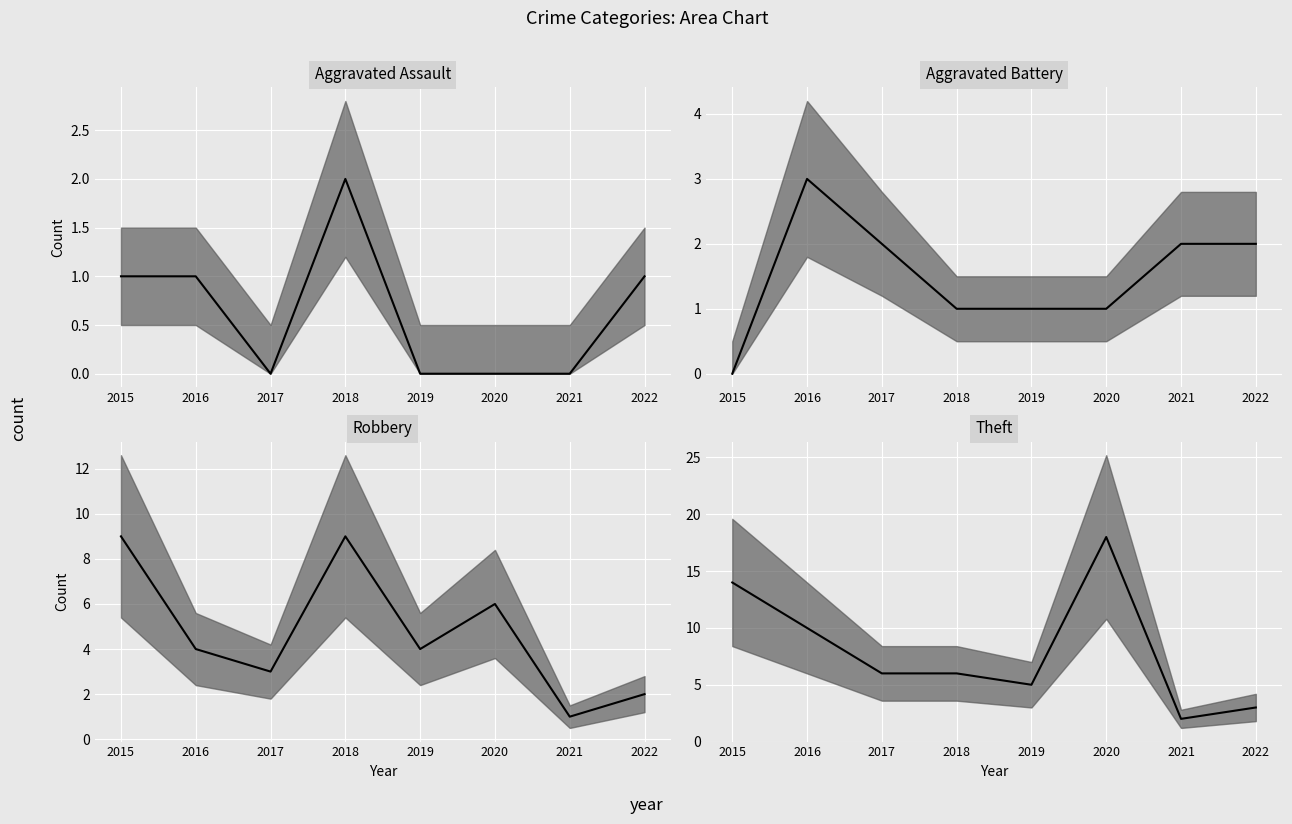

Reading right to left, what are all the values shown in this chart?

Aggravated Assault median: 2022=1	2021=0	2020=0	2019=0	2018=2	2017=0	2016=1	2015=1
Aggravated Battery median: 2022=2	2021=2	2020=1	2019=1	2018=1	2017=2	2016=3	2015=0
Robbery median: 2022=2	2021=1	2020=6	2019=4	2018=9	2017=3	2016=4	2015=9
Theft median: 2022=3	2021=2	2020=18	2019=5	2018=6	2017=6	2016=10	2015=14